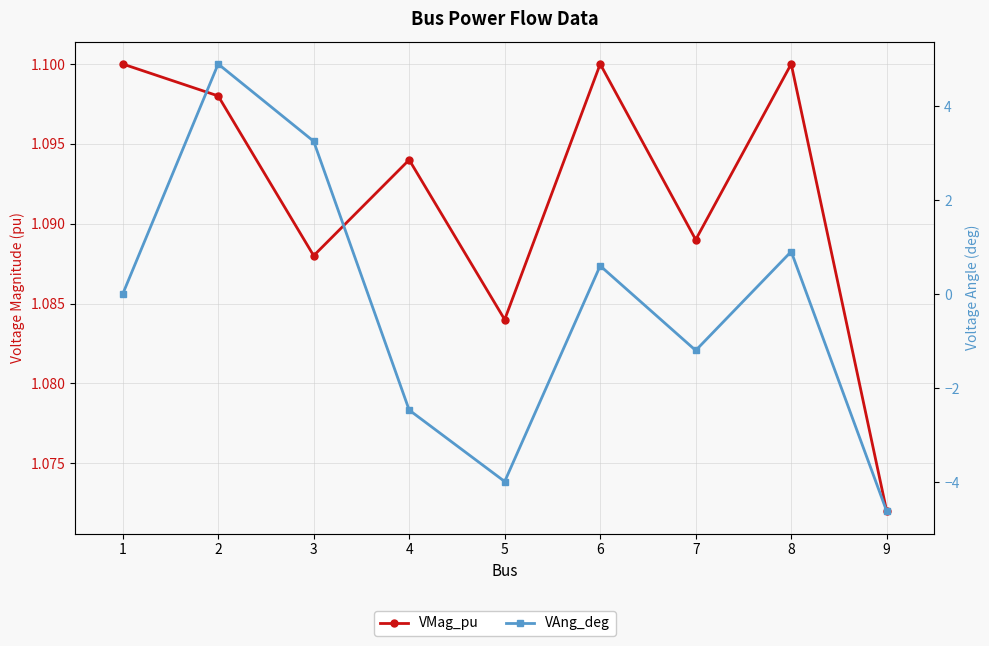

Reading right to left, extract all data points from this chart.

VMag_pu: 9=1.1	8=1.1	7=1.1	6=1.1	5=1.1	4=1.1	3=1.1	2=1.1	1=1.1
VAng_deg: 9=-4.6	8=0.9	7=-1.2	6=0.6	5=-4.0	4=-2.5	3=3.2	2=4.9	1=0.0